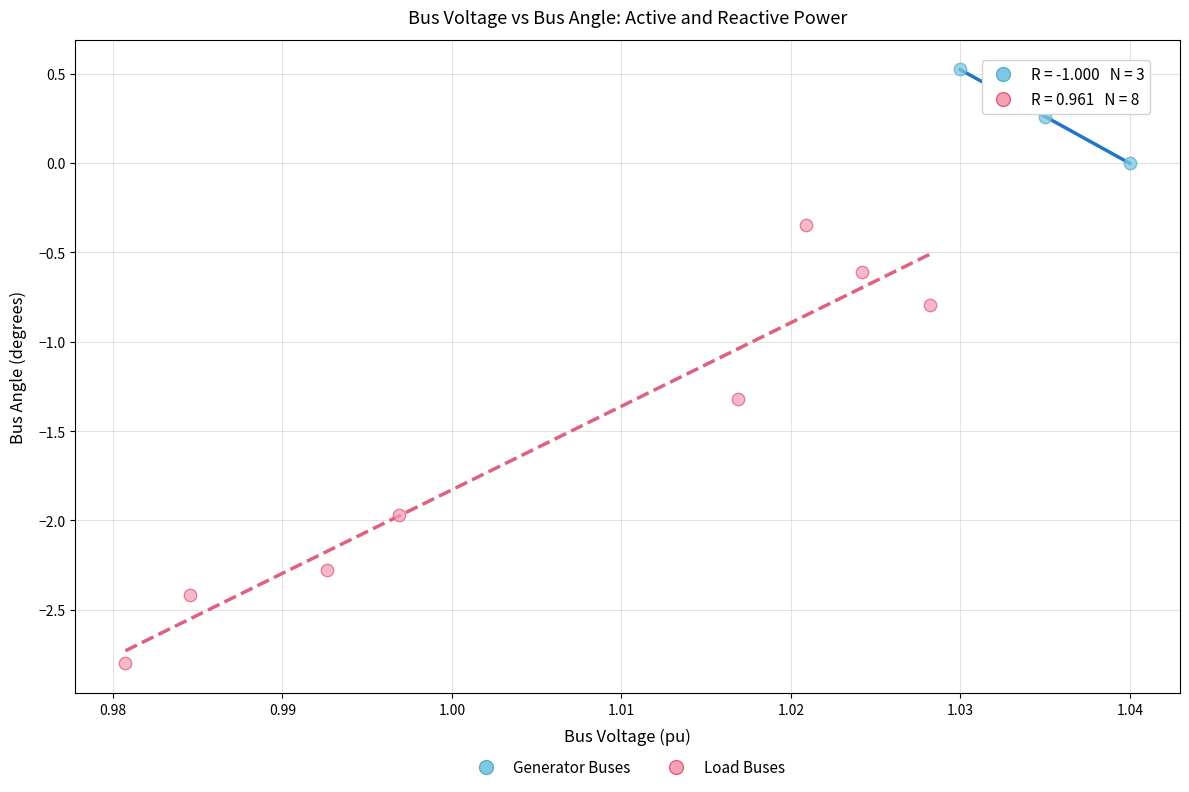

Which series contains the lowest Y value?

Load Buses